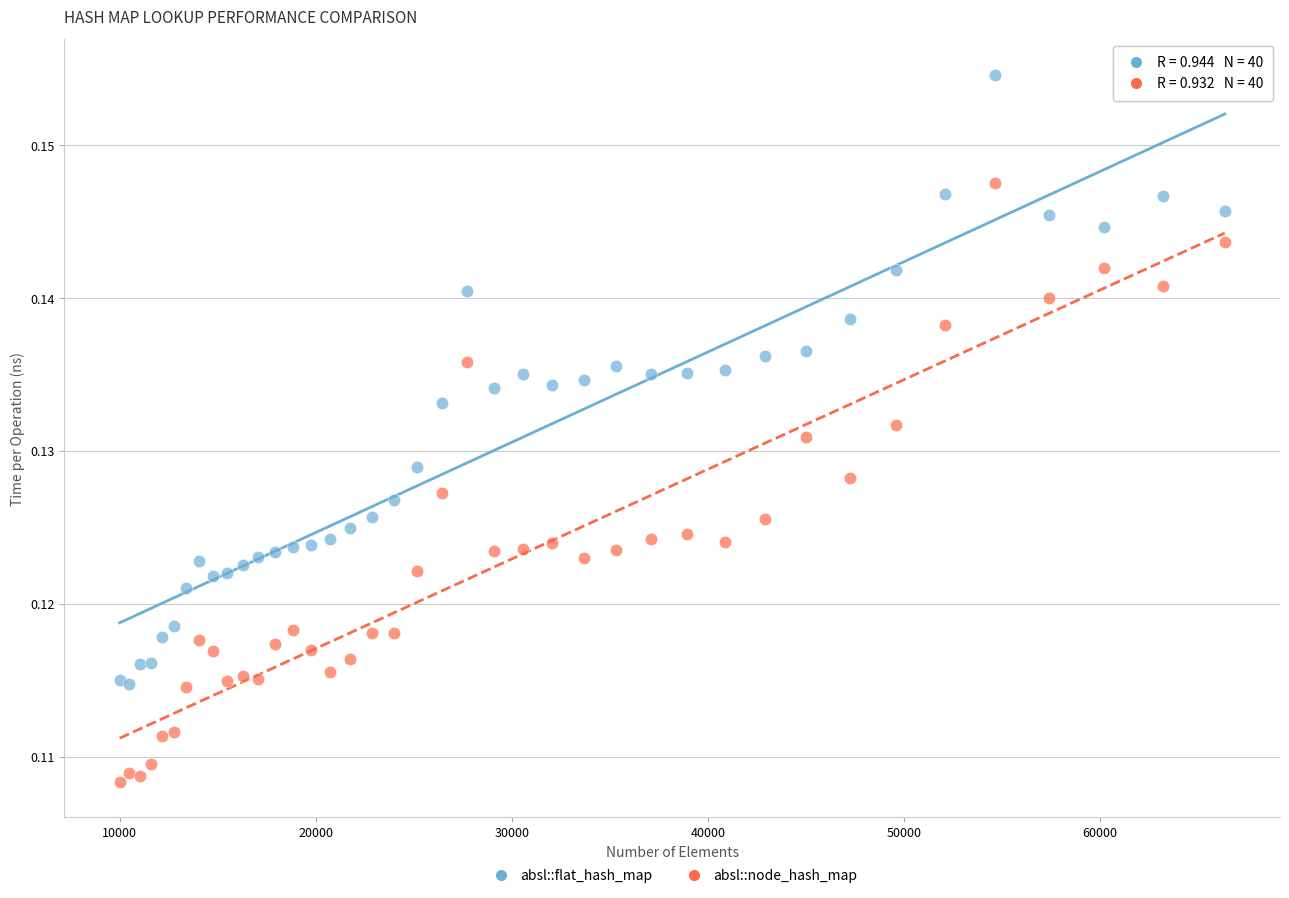

Which series reaches the minimum Y coordinate?

absl::node_hash_map